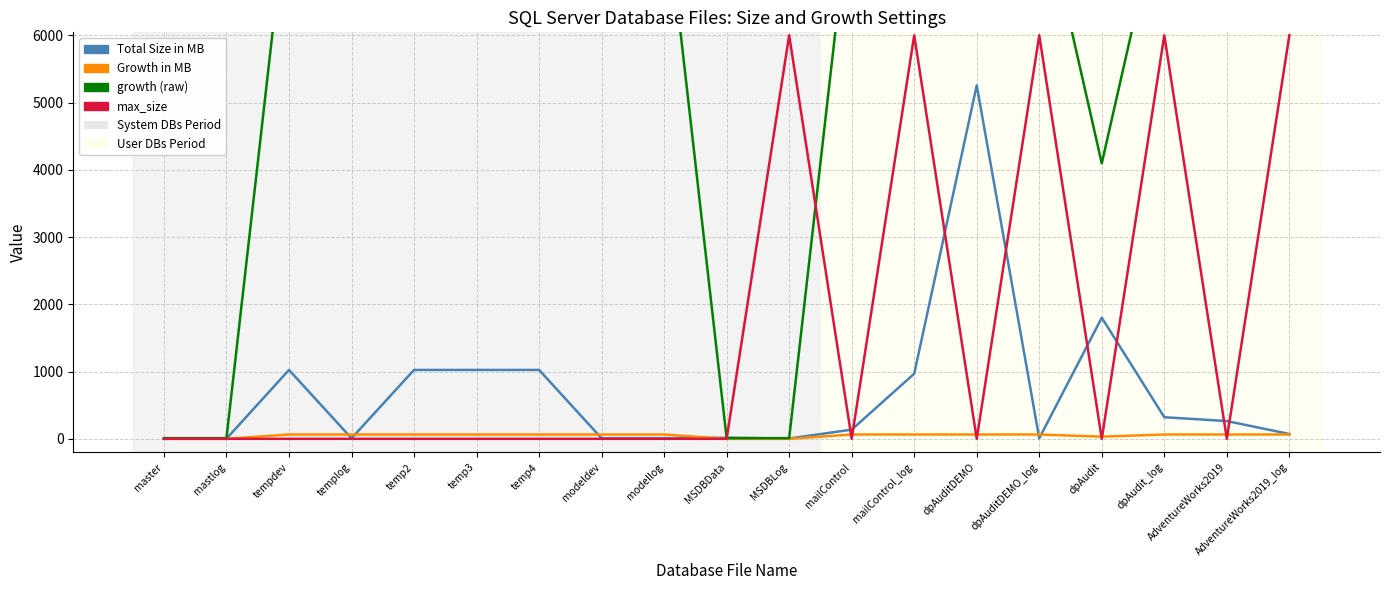

How many values in the max_size series exceed 0?

5